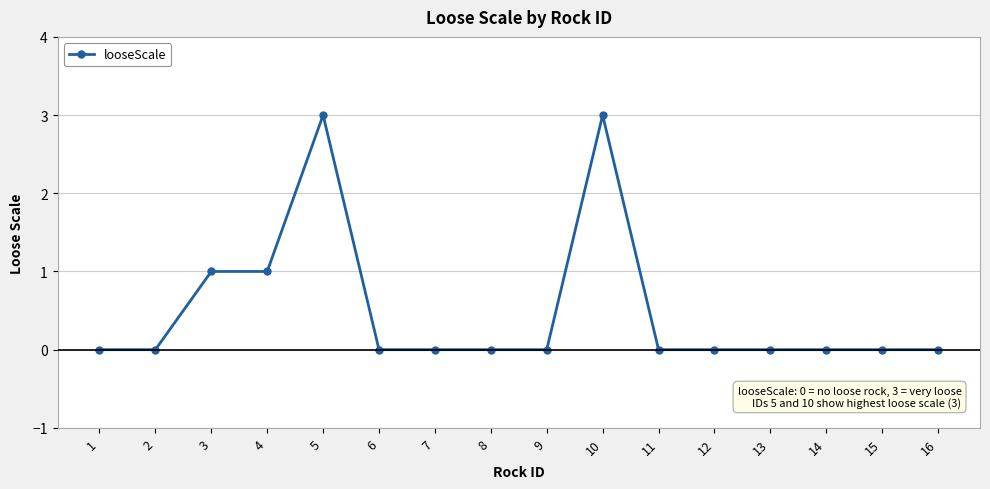

True or false: the data shows 1 at 15.

False